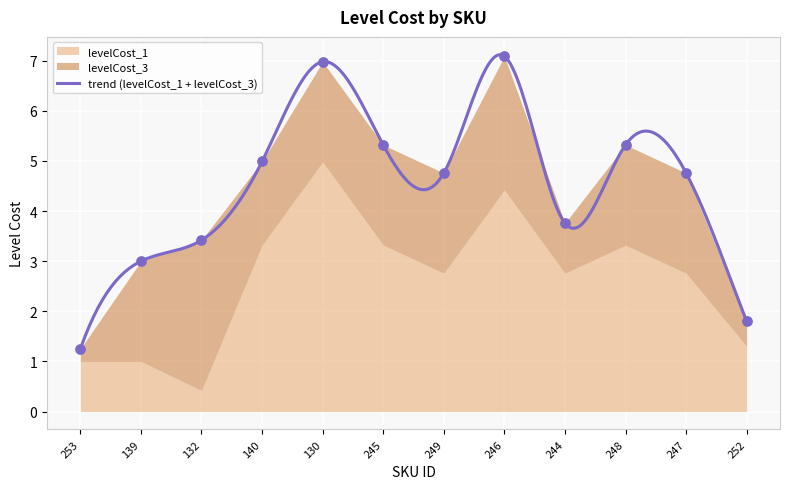

What is the maximum value for trend (levelCost_1 + levelCost_3)?

7.1